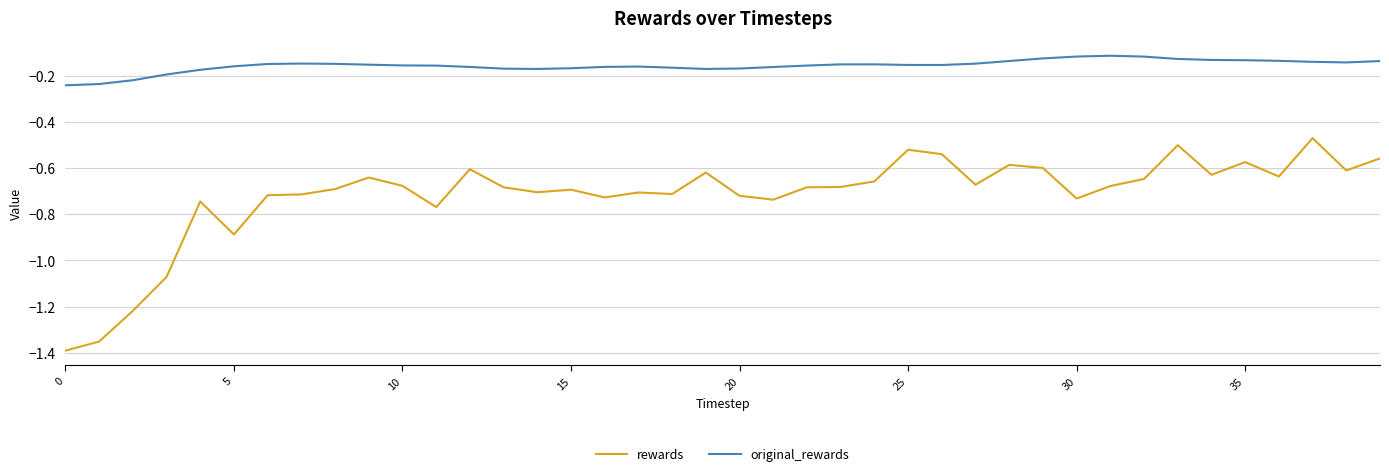

Rank the series by their maximum value, from highest to lowest.

original_rewards, rewards